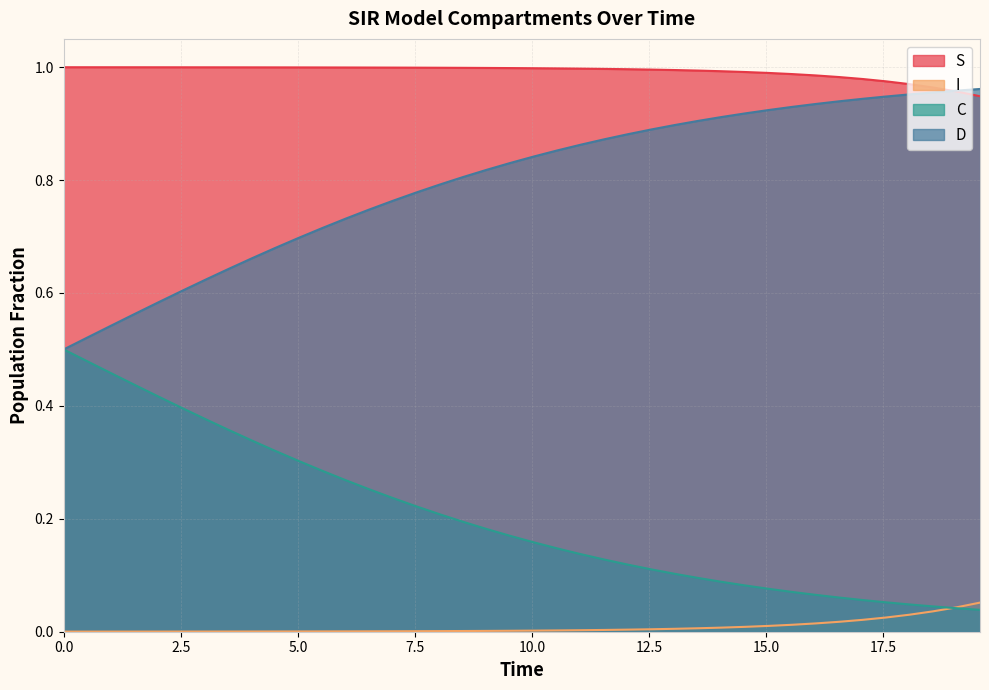

Which series has the largest total across all categories?

S